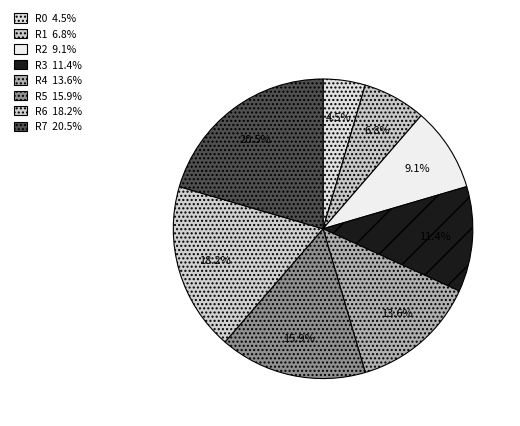

Rank the categories by value from lowest to highest.

R0, R1, R2, R3, R4, R5, R6, R7